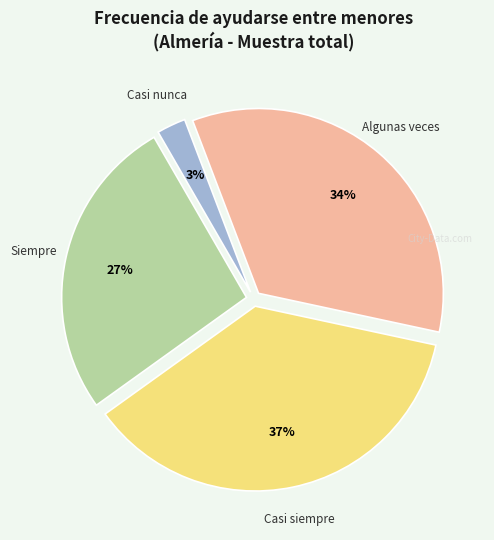

To the nearest percent, what is the average slice percentage?

25%